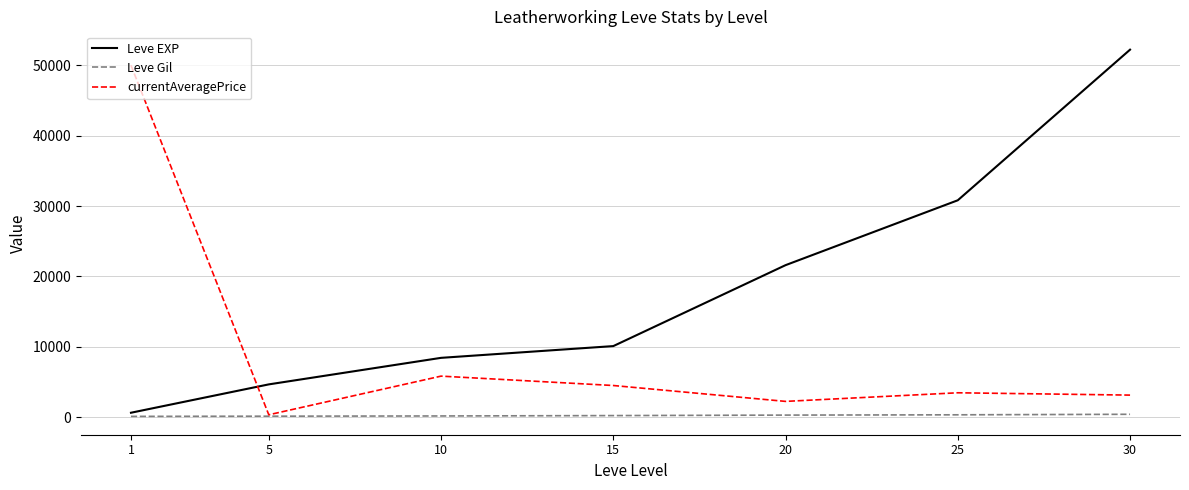

Is the value of currentAveragePrice at 5 greater than the value of Leve EXP at 5?

No